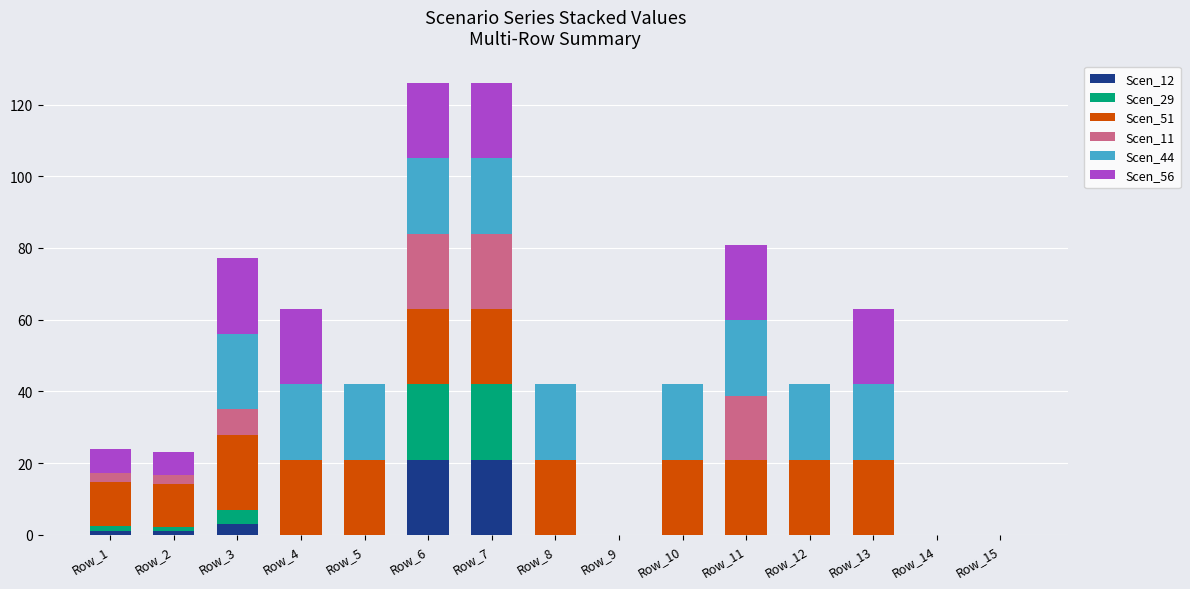

Is it true that Scen_12 equals 10.8 at Row_14?

False